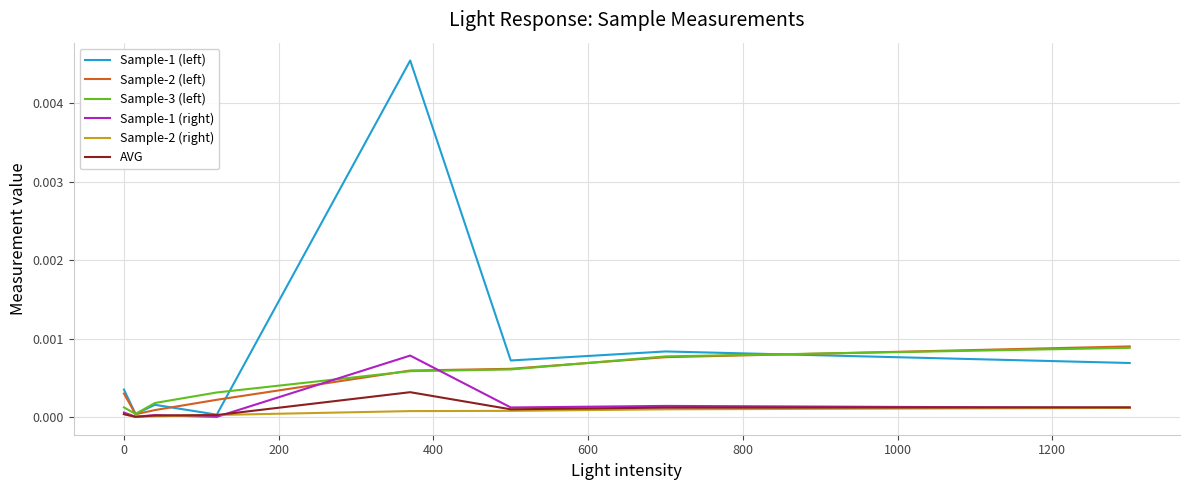

Which series has the largest total across all categories?

Sample-1 (left)